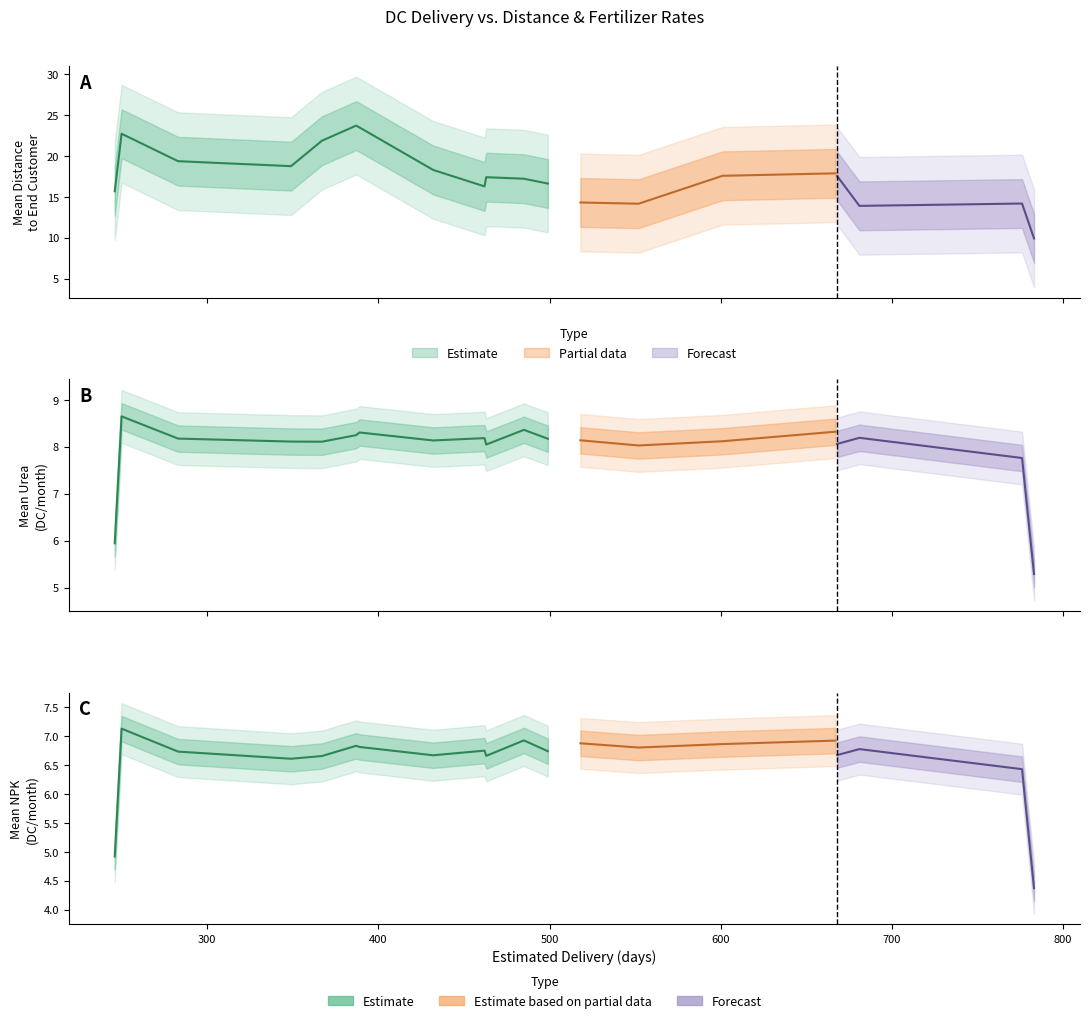

How many values in the mean_dist_to_endcust series exceed 17?

10